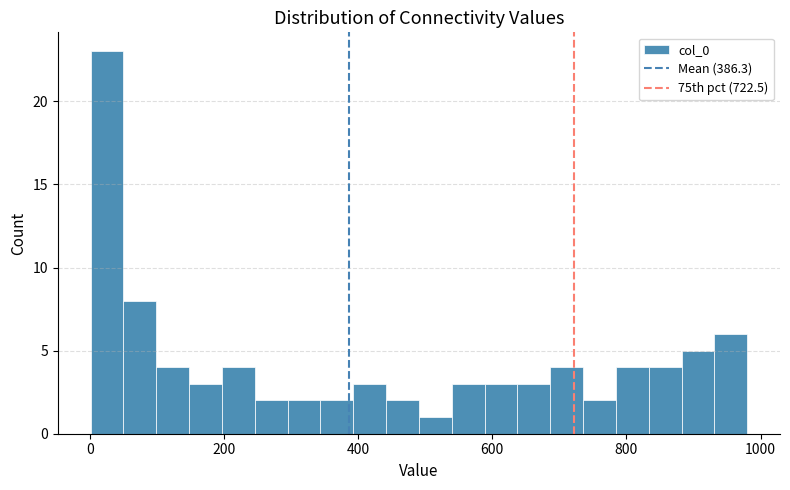

Read against the x-axis, roughly where is the centre of the tallest bar?

20